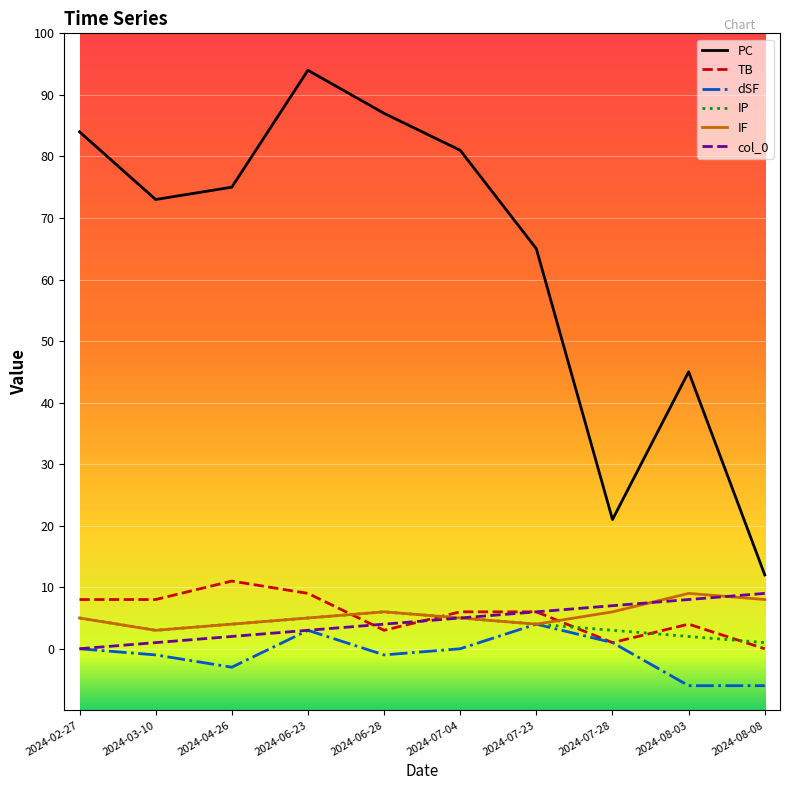

True or false: PC has a value of 73 at 2024-03-10.

True